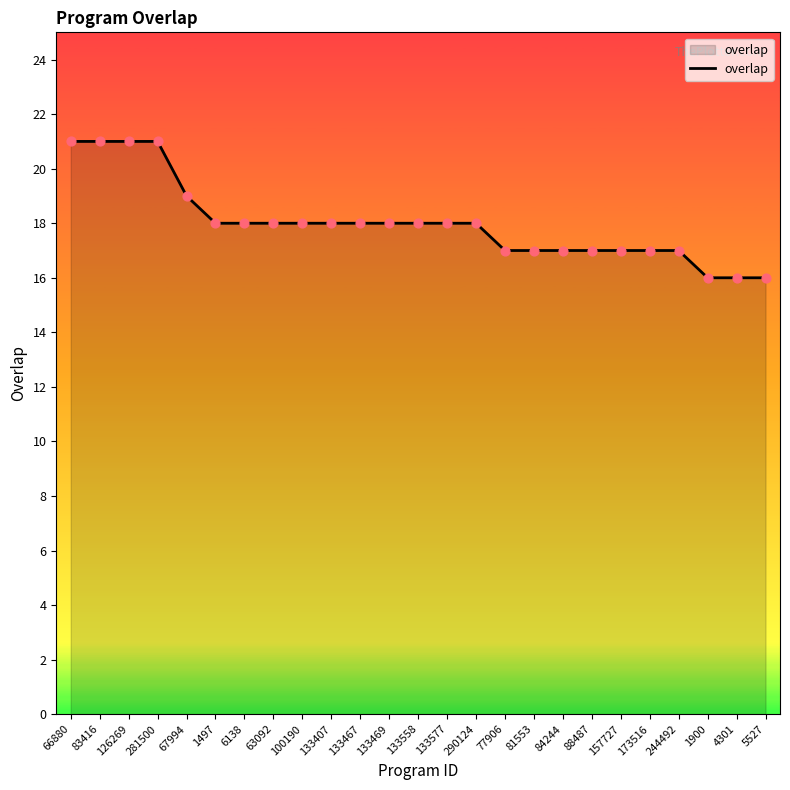

What is the change in value from 126269 to 173516?

-4